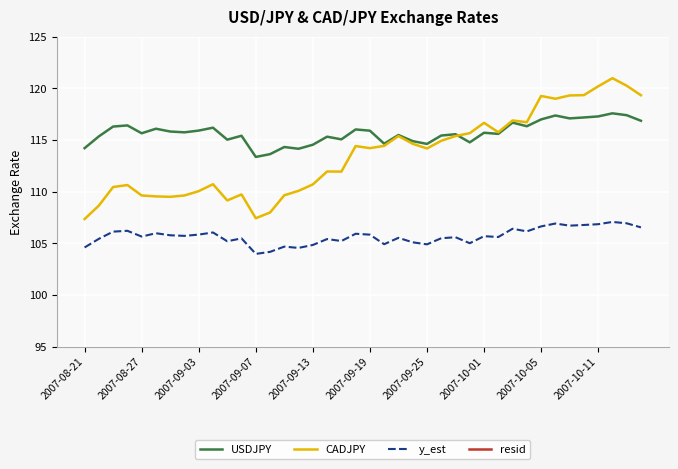

True or false: CADJPY and y_est cross at least once.

False